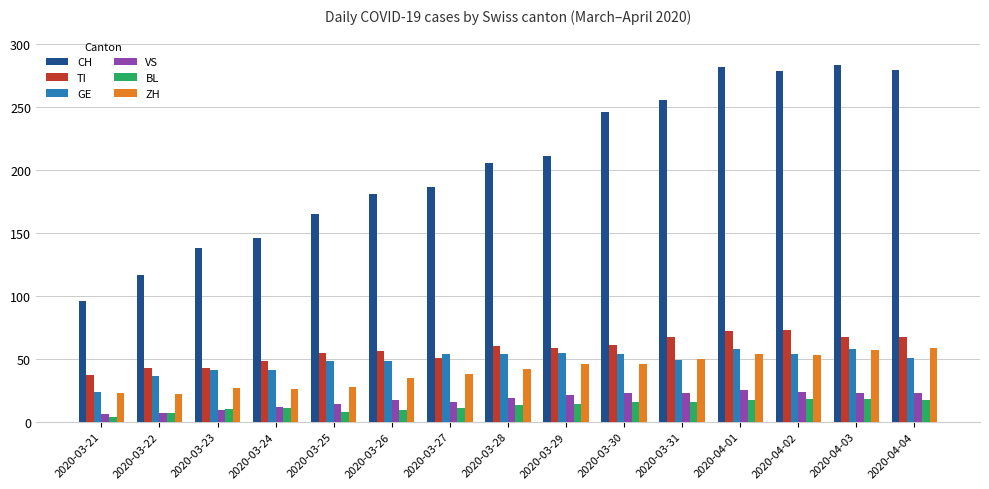

True or false: TI has a value of 64 at 2020-03-24.

False